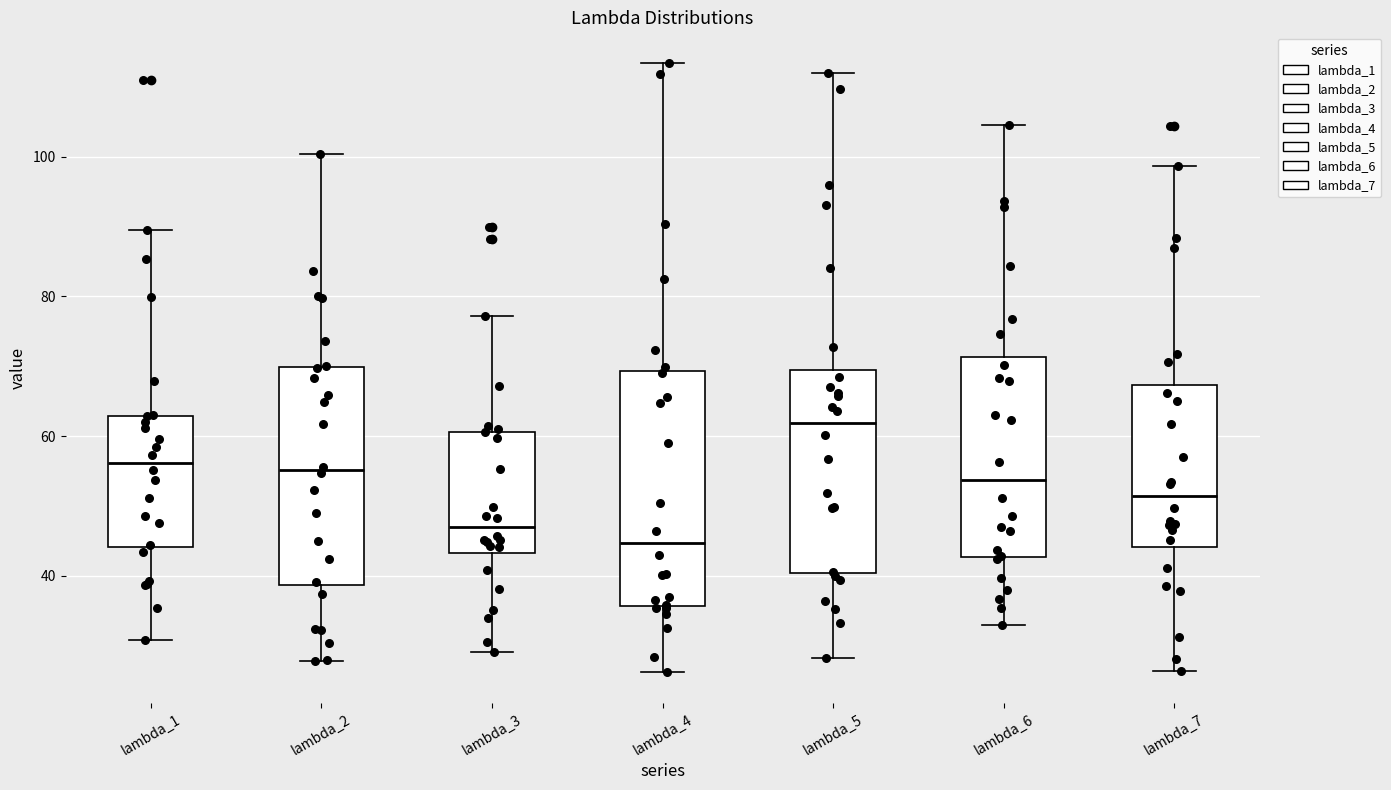

Which box is the tallest, from its lower edge to its upper edge?

lambda_4